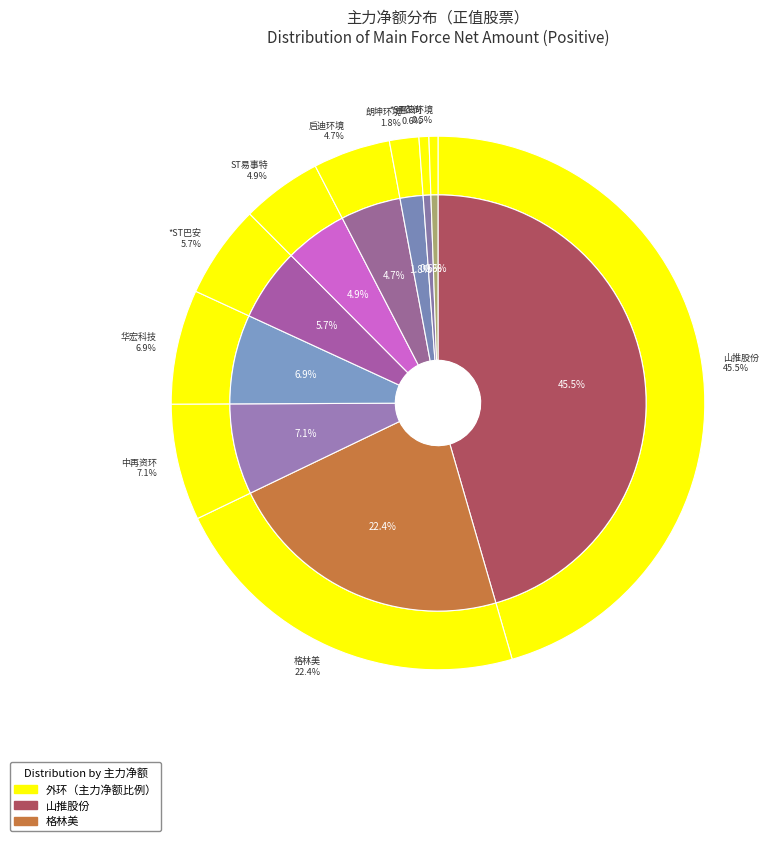

To the nearest percent, what percentage of the pie is ST易事特?

5%